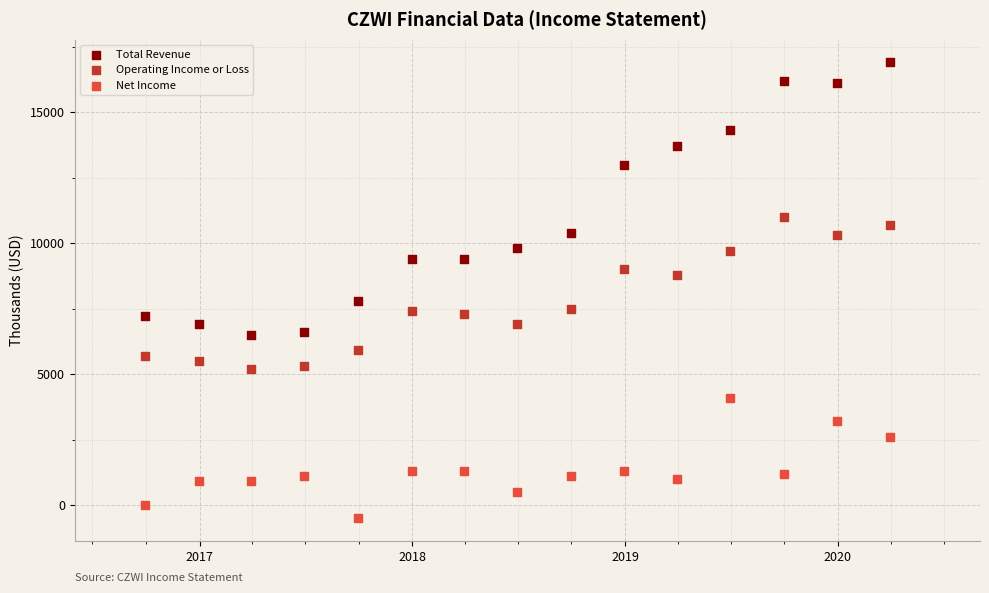

In the Operating Income or Loss series, what Y value is closest to 8100?

7500